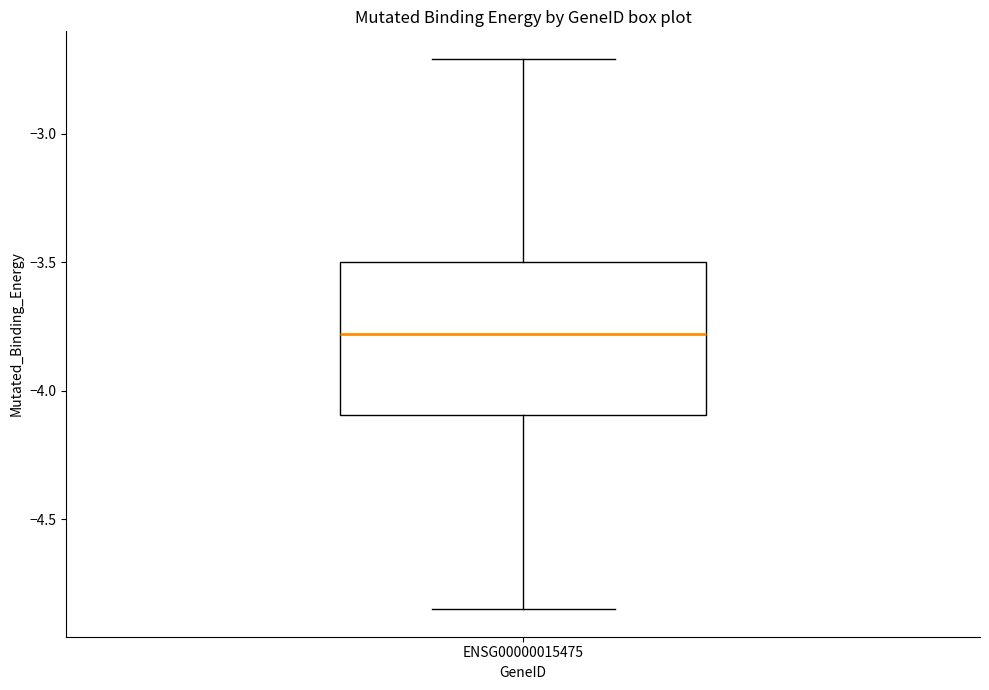

Transcribe this box plot: give where the median line is, the range the box spans, and where the two whiskers end, as read against the y-axis. The values are not printed on the chart, so give them approximately, as read against the axis.

median -3.80, box -4.10 to -3.50, whiskers -4.85 to -2.70